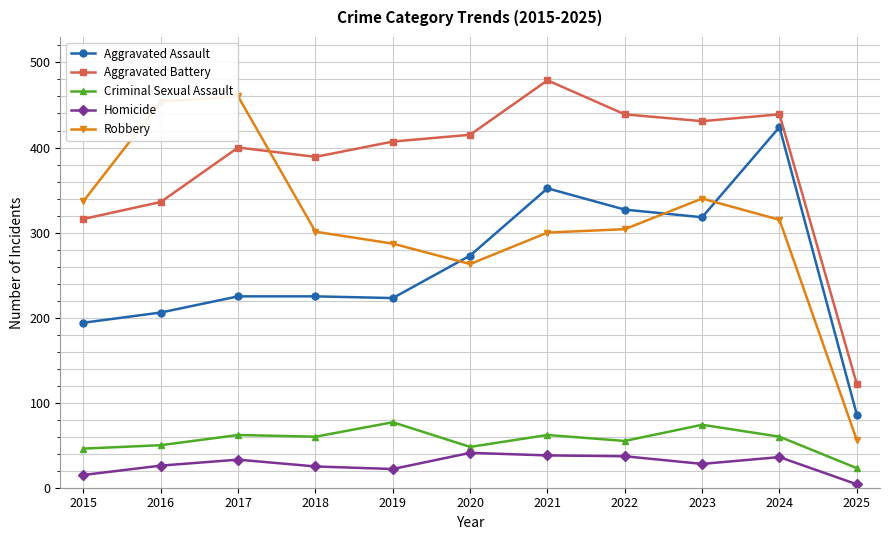

Rank the series at 2022 from highest to lowest value.

Aggravated Battery, Aggravated Assault, Robbery, Criminal Sexual Assault, Homicide